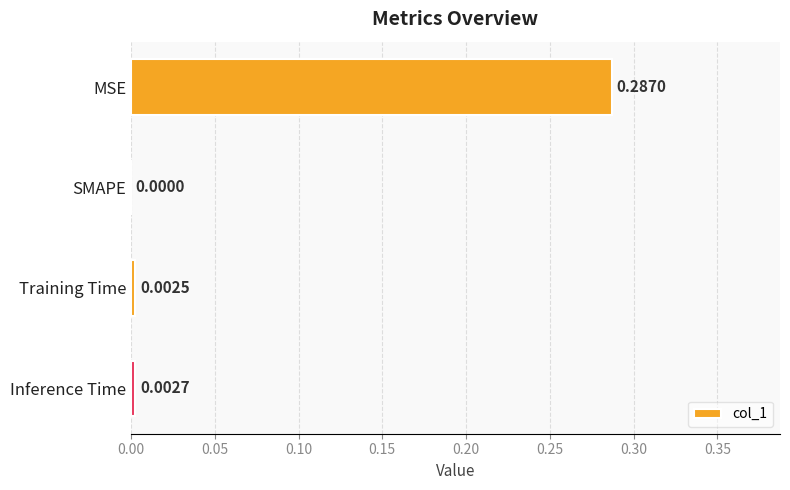

Which label corresponds to the largest value in the chart?

MSE